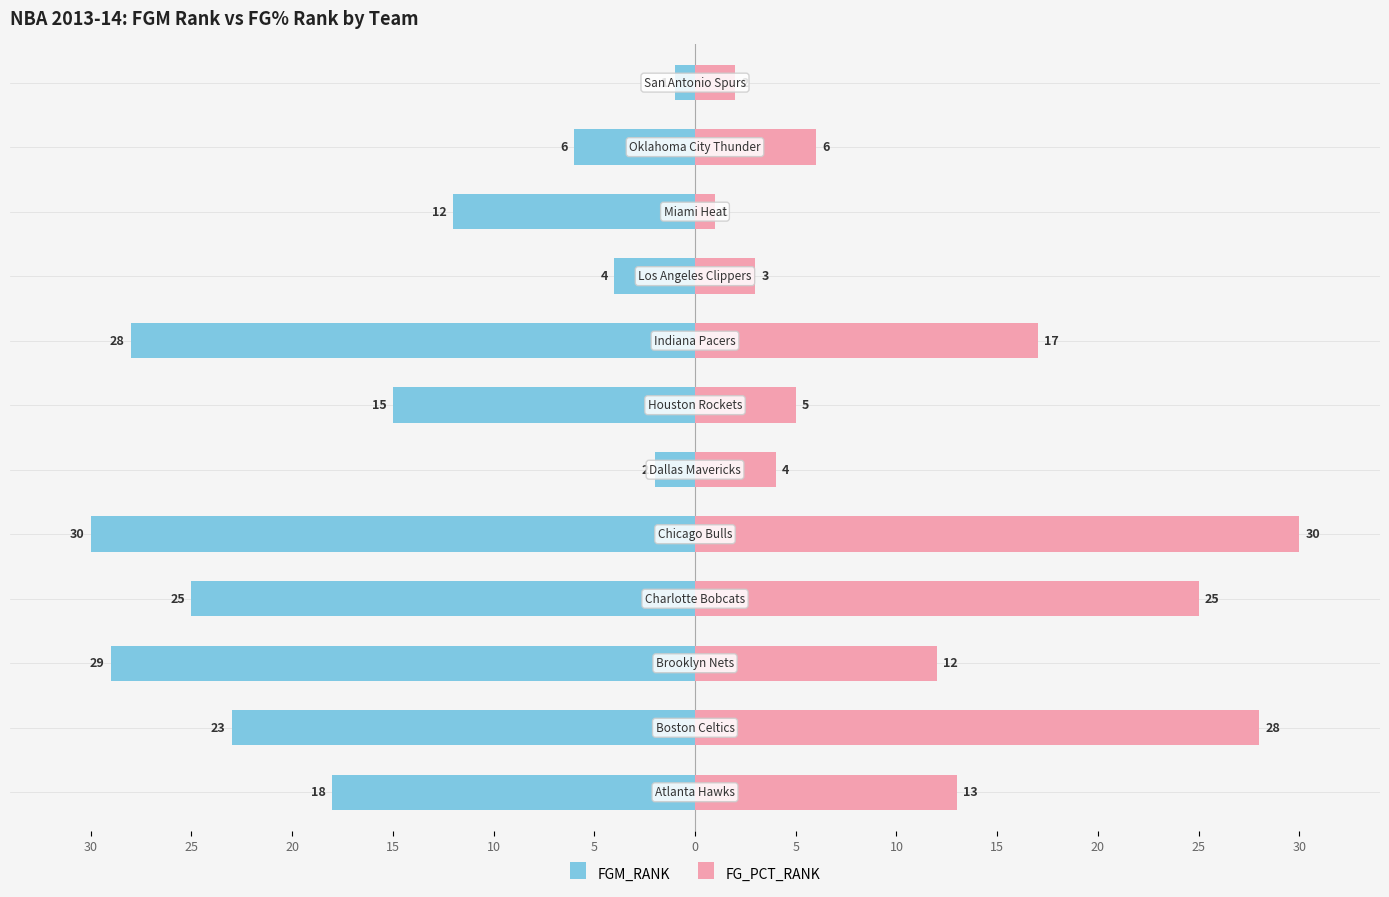

How many data points does each series have?

12